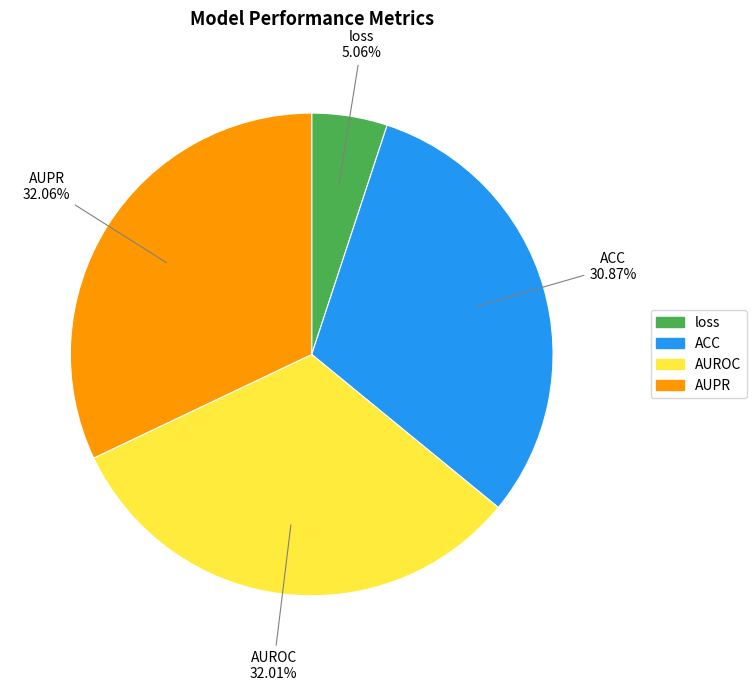

Do AUPR and ACC together represent more than half of the pie?

Yes